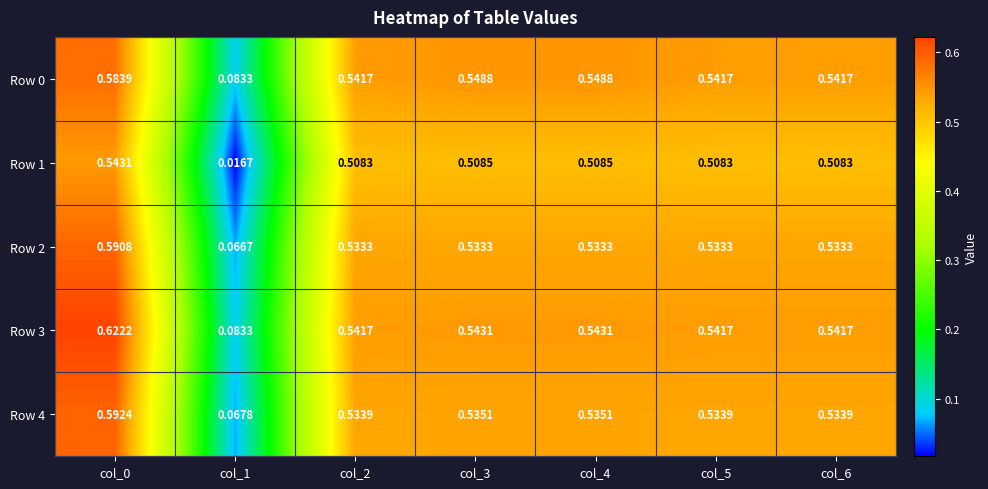

How many categories are shown in the chart?

7